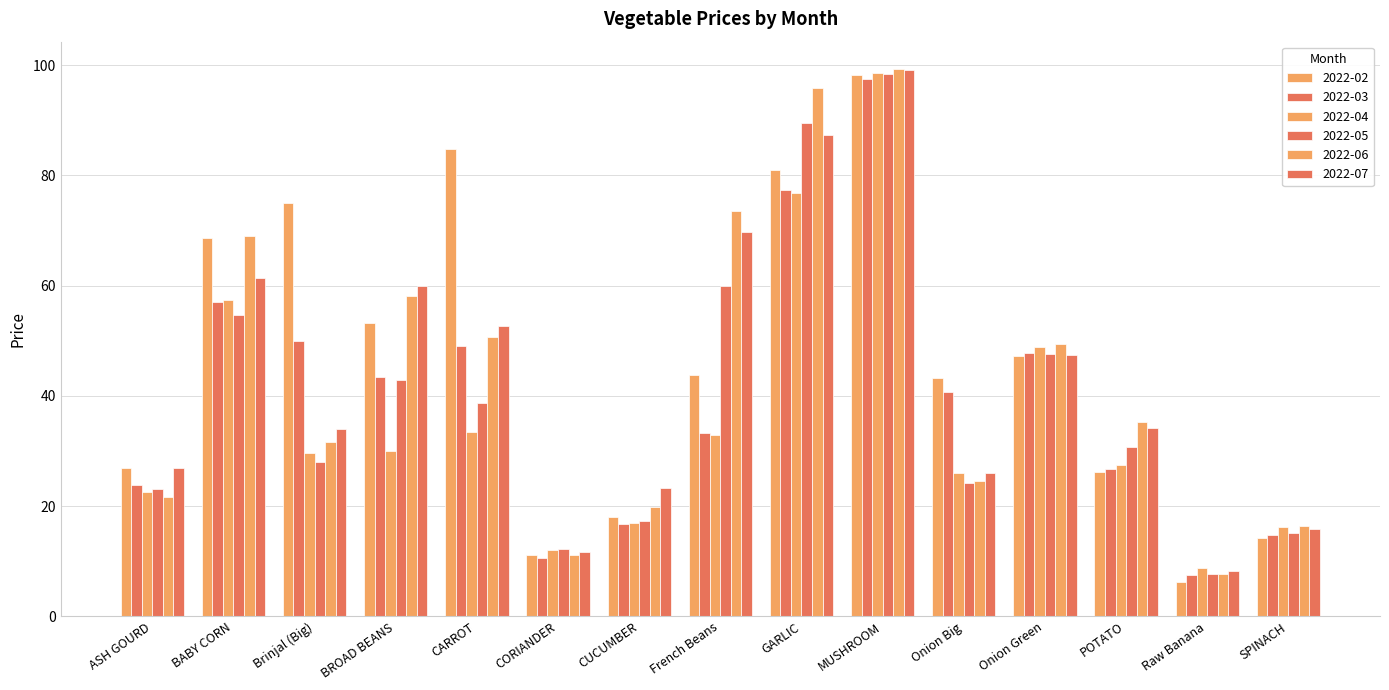

What is the highest value of the 2022-02 series?

98.2